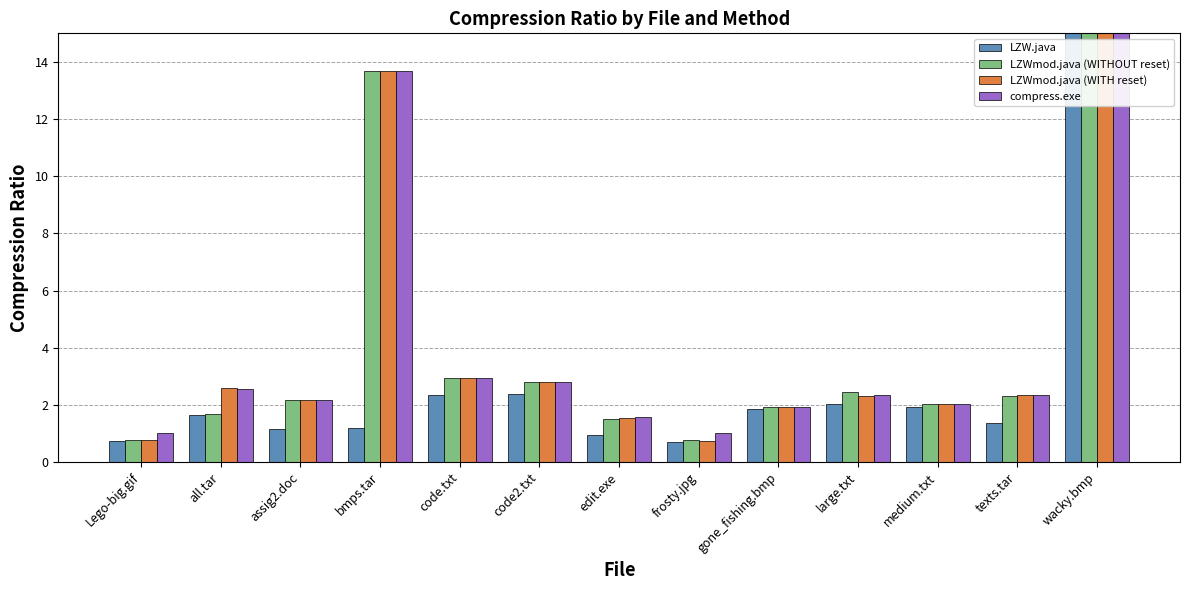

Which series has the largest total across all categories?

compress.exe